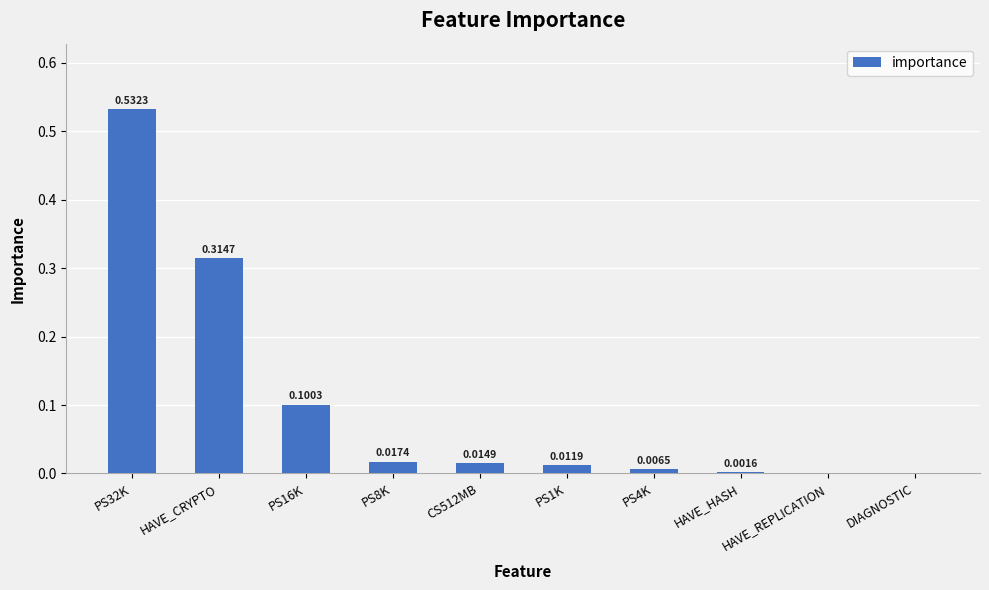

Between PS32K and HAVE_HASH, which is larger?

PS32K